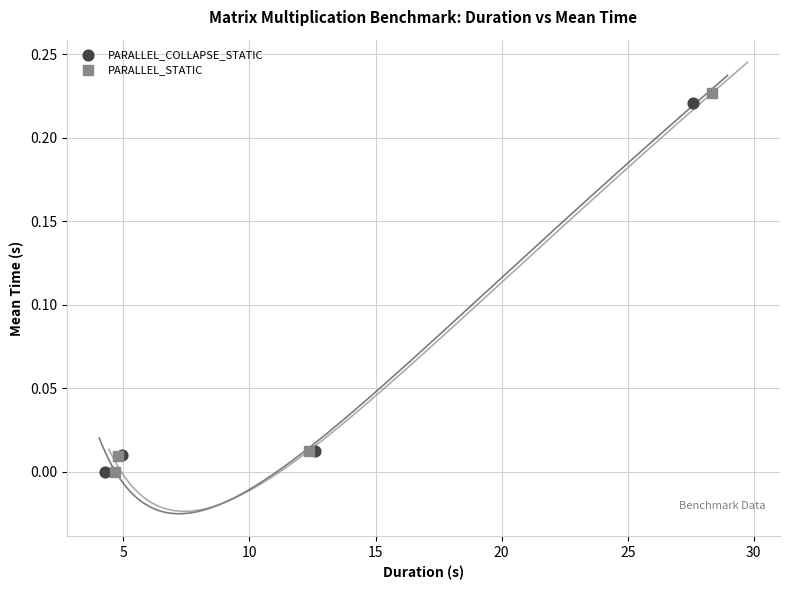

Which series has the largest Y range (max minus min)?

PARALLEL_STATIC